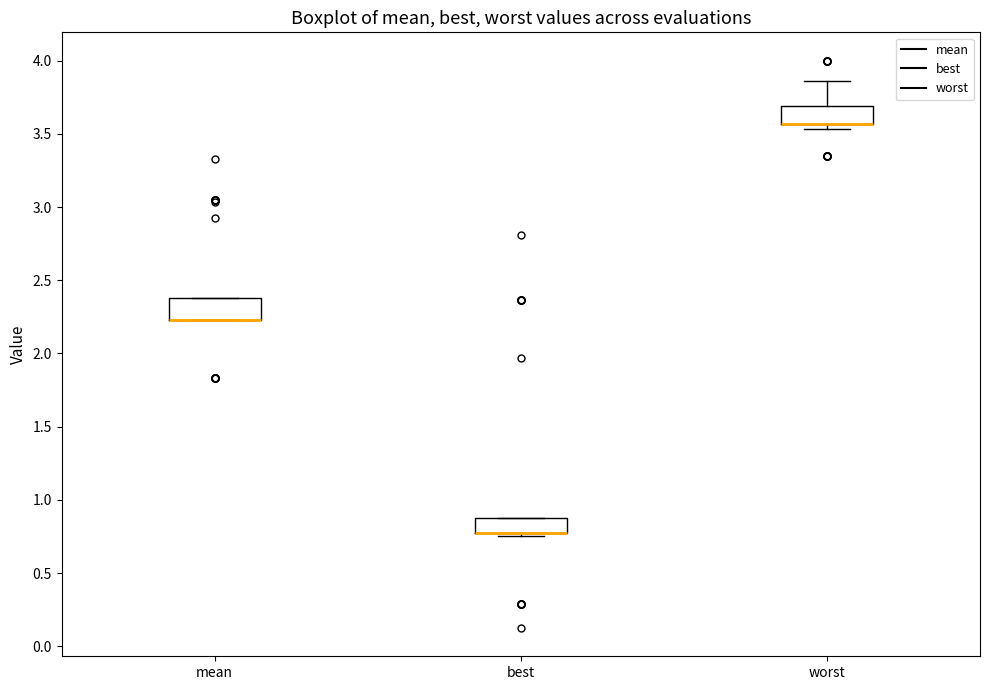

Reading left to right, transcribe this box plot: for each box, give where its median line is, the range the box spans, and where its two whiskers end, as read against the y-axis. The values are not printed on the chart, so give them approximately, as read against the axis.

mean: median 2.25 (drawn on the box's lower edge), box 2.25 to 2.40, whiskers 2.25 to 2.40
best: median 0.80 (drawn on the box's lower edge), box 0.80 to 0.85, whiskers 0.75 to 0.85
worst: median 3.55 (drawn on the box's lower edge), box 3.55 to 3.70, whiskers 3.55 (just below the box's lower edge) to 3.85